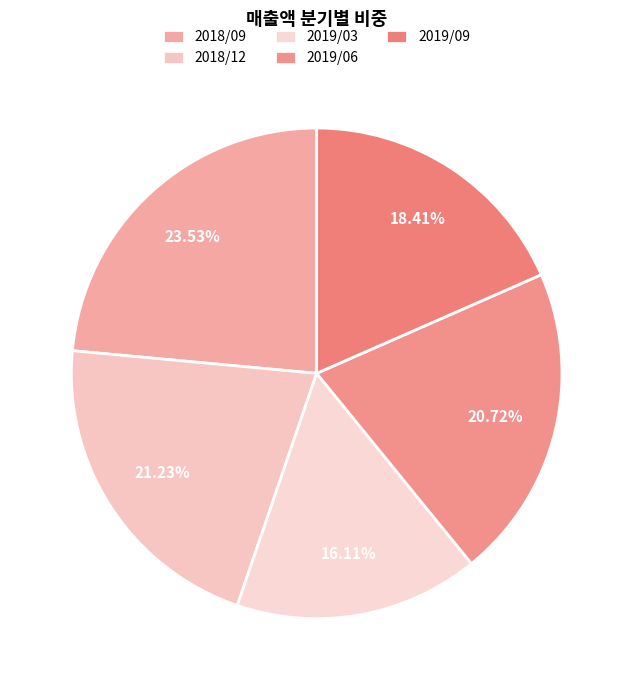

Does any single category account for the majority?

No